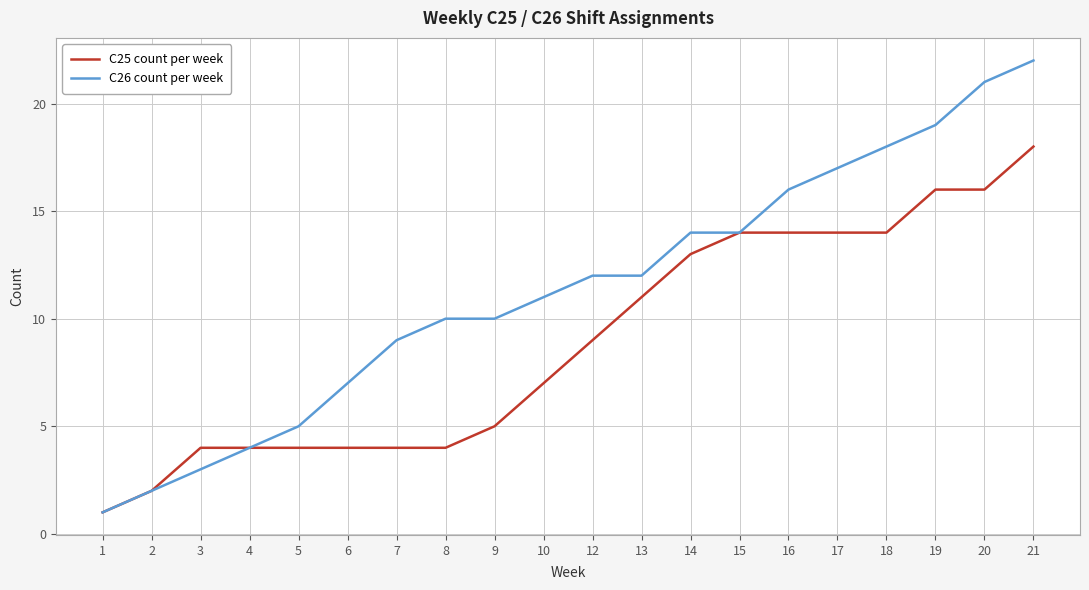

Reading left to right, list all the values displayed in this chart.

C25 count per week: 1=1	2=2	3=4	4=4	5=4	6=4	7=4	8=4	9=5	10=7	12=9	13=11	14=13	15=14	16=14	17=14	18=14	19=16	20=16	21=18
C26 count per week: 1=1	2=2	3=3	4=4	5=5	6=7	7=9	8=10	9=10	10=11	12=12	13=12	14=14	15=14	16=16	17=17	18=18	19=19	20=21	21=22